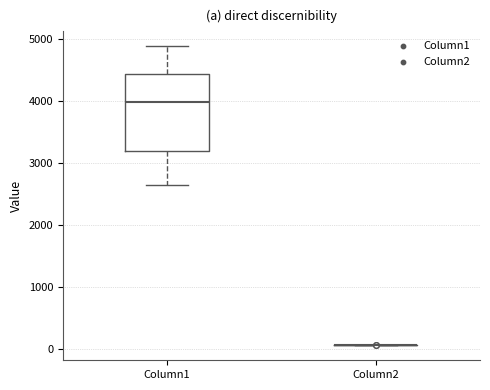

Which box is the tallest, from its lower edge to its upper edge?

Column1